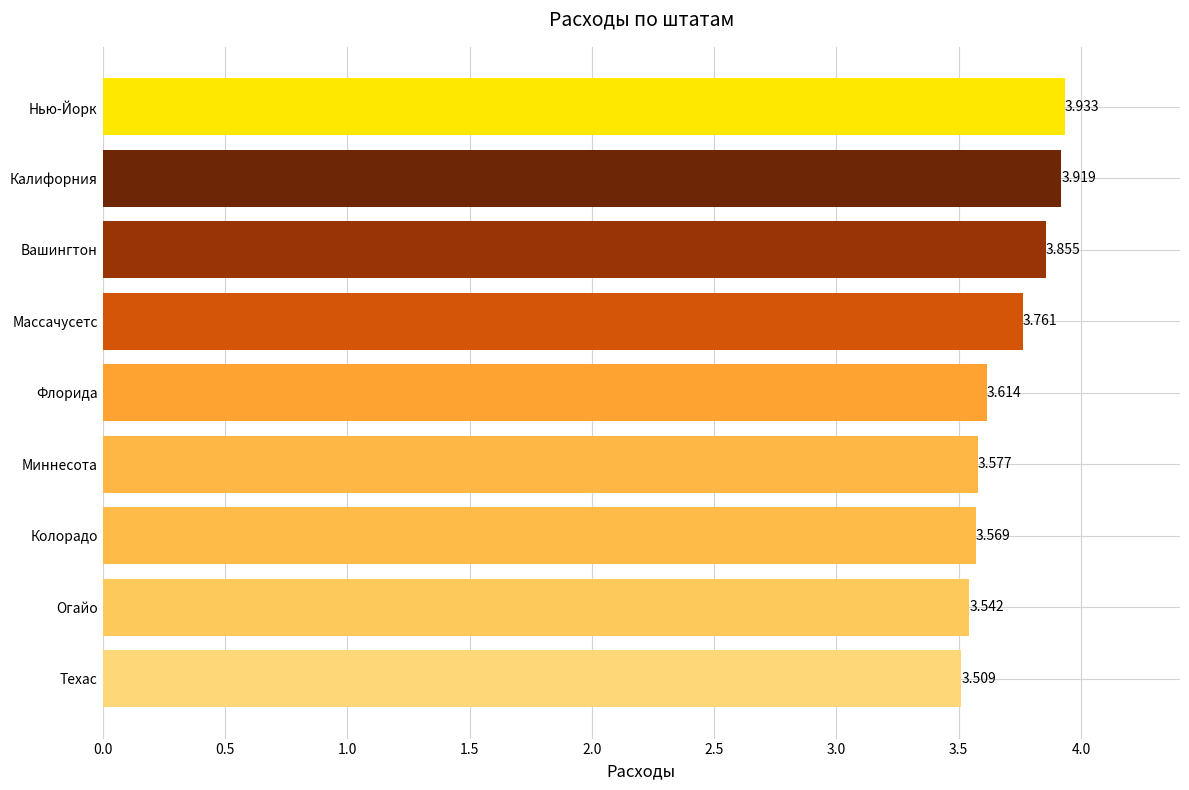

What is the difference between the second highest and second lowest values?

0.4